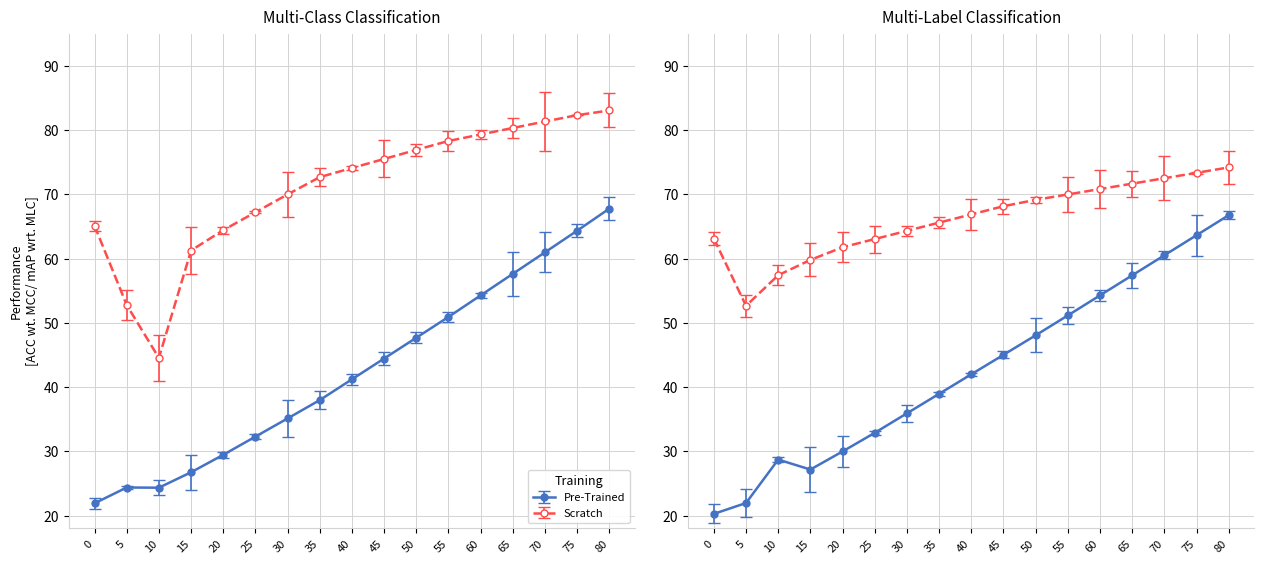

Reading left to right, list all the values displayed in this chart.

Pre-Trained_row1: 0=21.9	5=24.4	10=24.3	15=26.7	20=29.5	25=32.3	30=35.1	35=38.0	40=41.2	45=44.4	50=47.7	55=50.9	60=54.3	65=57.6	70=61.0	75=64.3	80=67.8
Scratch_row1: 0=65.1	5=52.8	10=44.5	15=61.3	20=64.4	25=67.2	30=70.0	35=72.7	40=74.1	45=75.5	50=76.9	55=78.3	60=79.3	65=80.3	70=81.3	75=82.3	80=83.0
Pre-Trained_row2: 0=20.3	5=22.0	10=28.7	15=27.2	20=30.0	25=32.9	30=35.9	35=39.0	40=42.0	45=45.0	50=48.1	55=51.1	60=54.3	65=57.4	70=60.5	75=63.6	80=66.8
Scratch_row2: 0=63.1	5=52.6	10=57.4	15=59.8	20=61.8	25=63.0	30=64.3	35=65.6	40=66.9	45=68.1	50=69.1	55=70.0	60=70.8	65=71.7	70=72.5	75=73.3	80=74.2